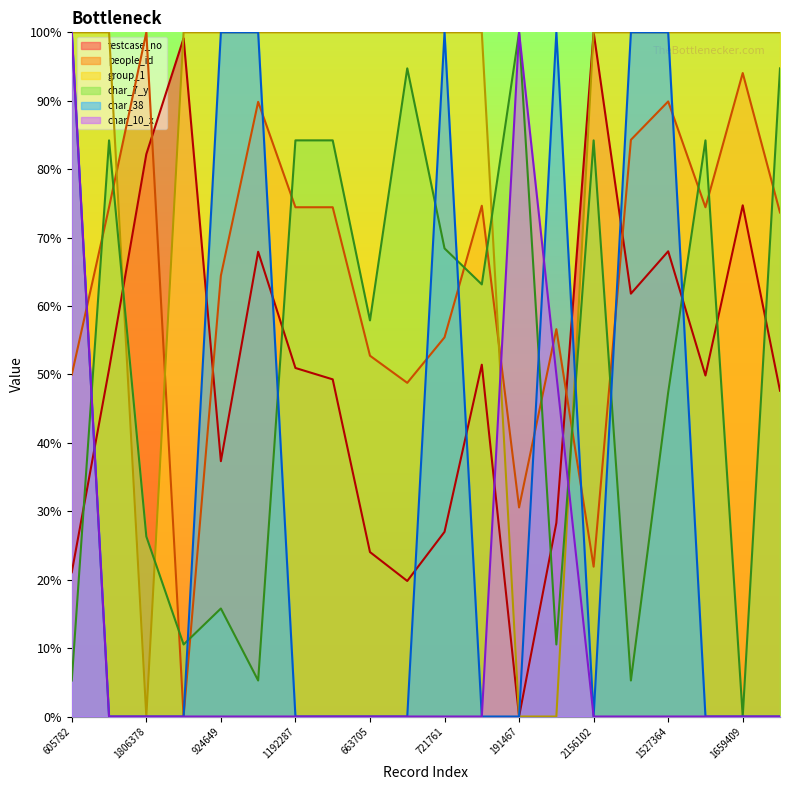

How many series are shown in this chart?

6